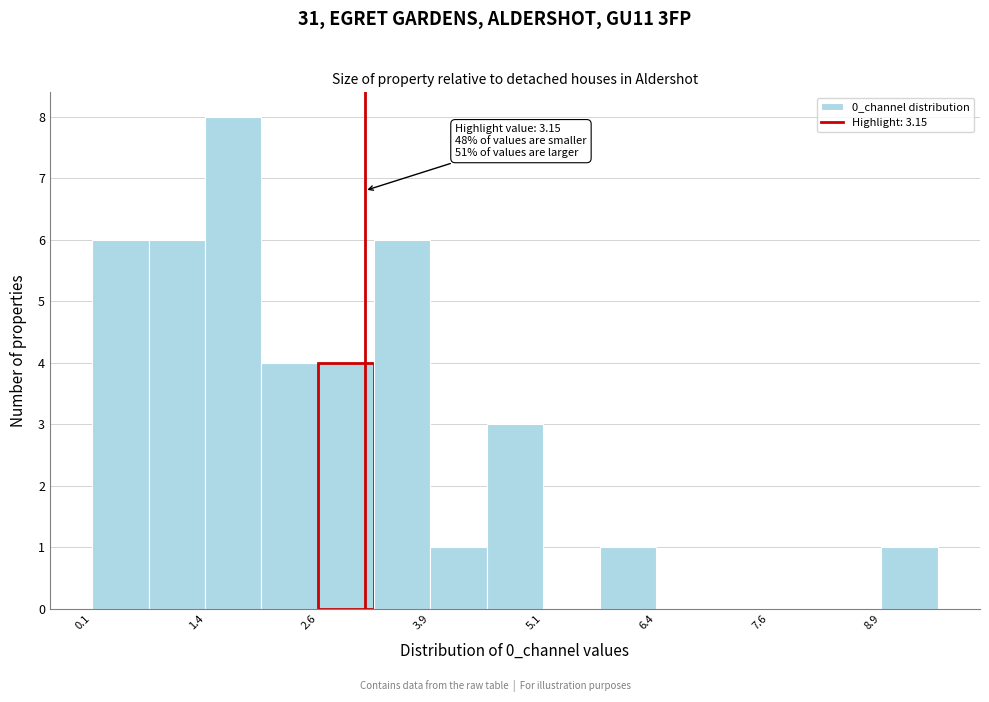

Read against the x-axis, roughly where is the centre of the tallest bar?

1.8